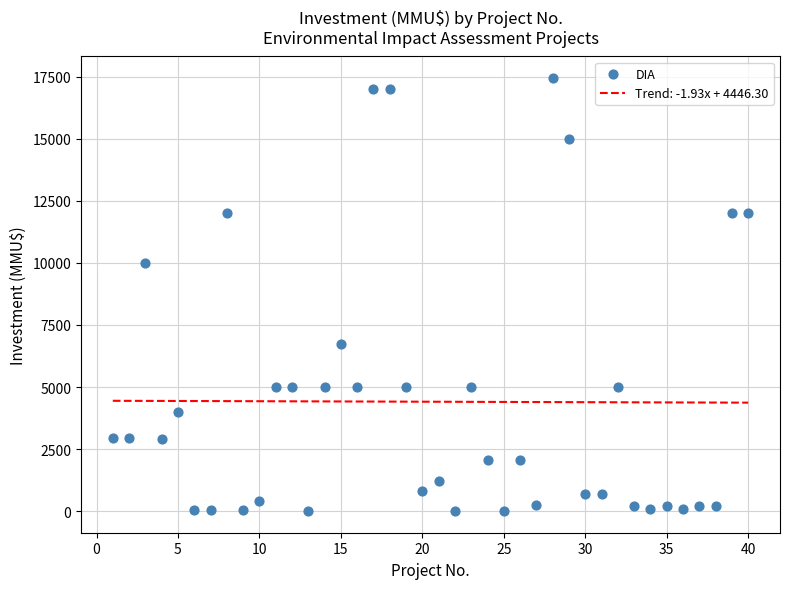

What Y value in the scatter plot is closest to 8723?

10000